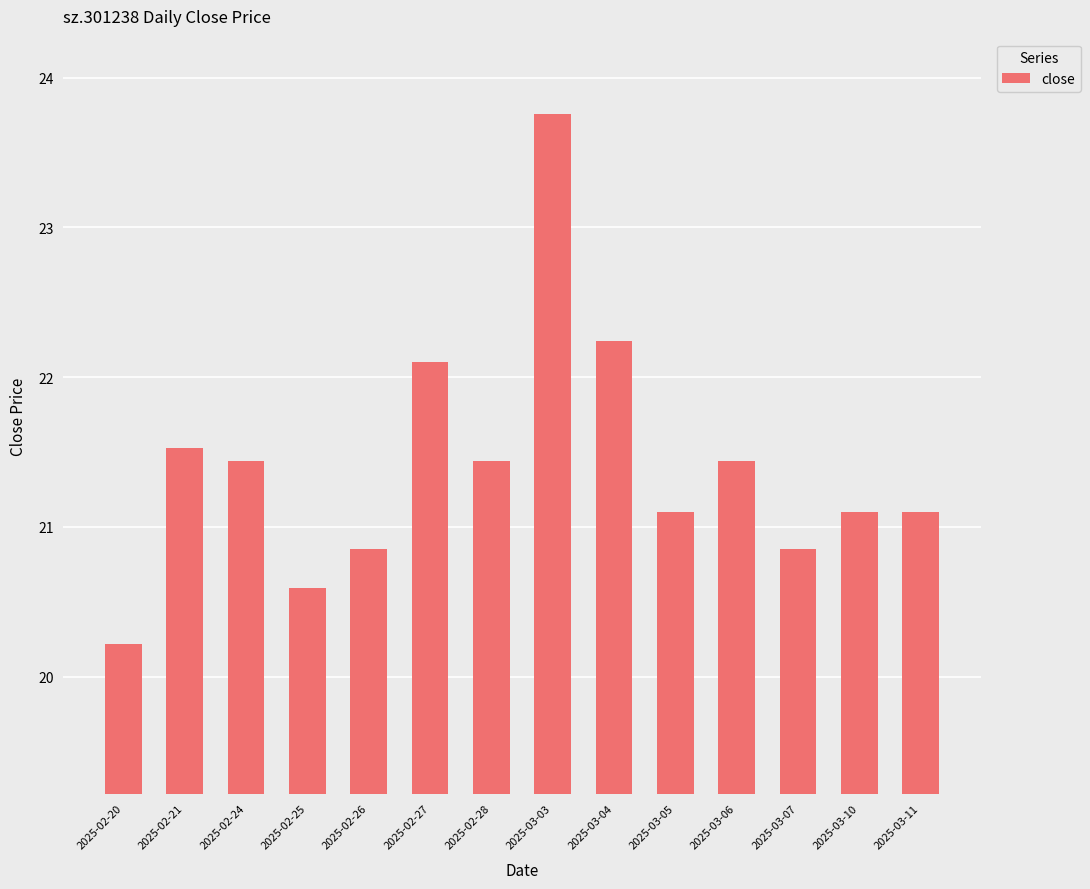

What is the approximate value at 2025-02-20?

20.2